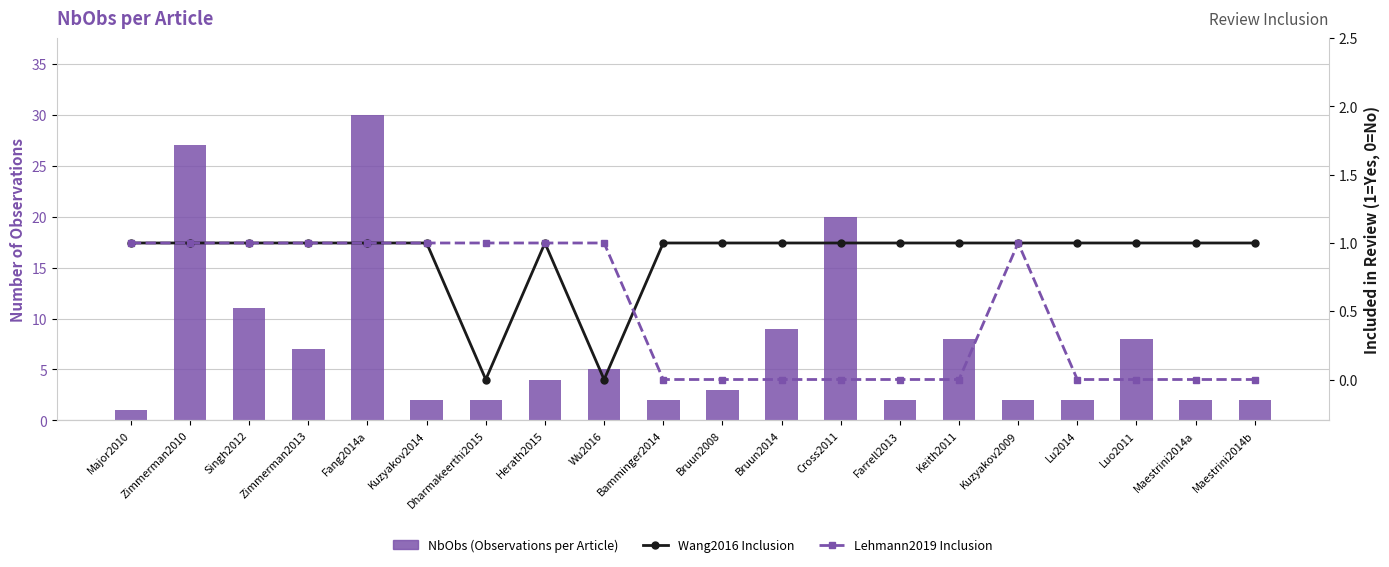

Is it true that NbObs (Observations per Article) equals 11 at Singh2012?

True